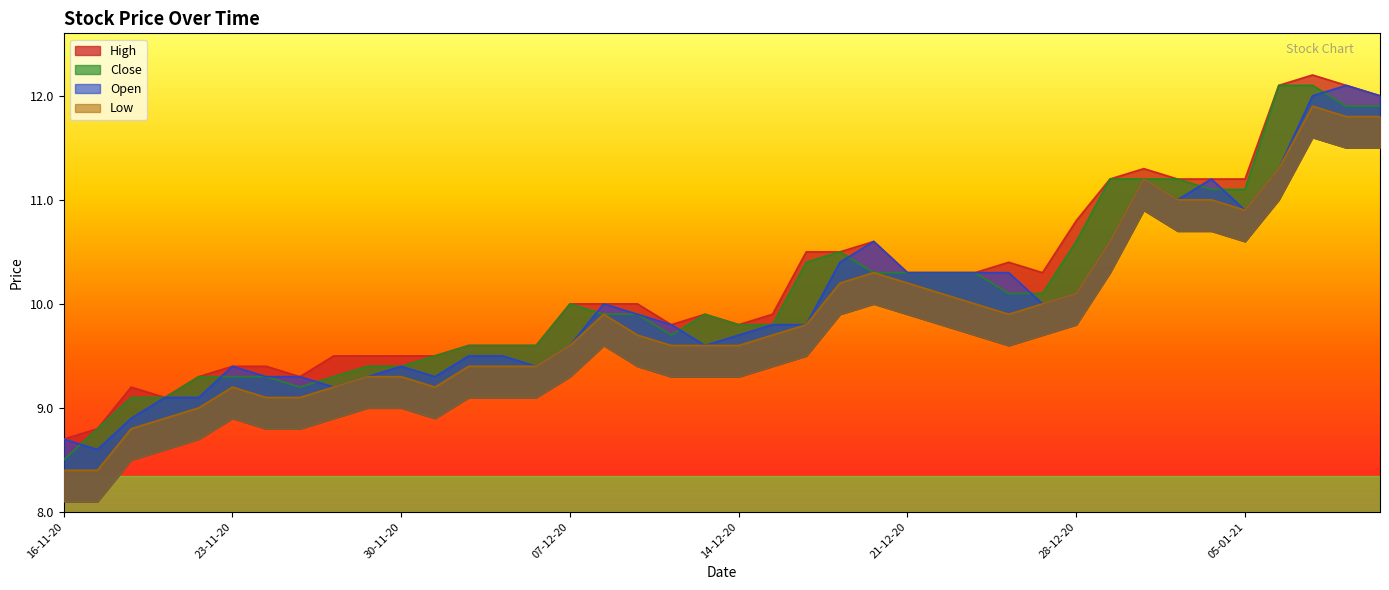

Which series has the largest range (max minus min)?

Close